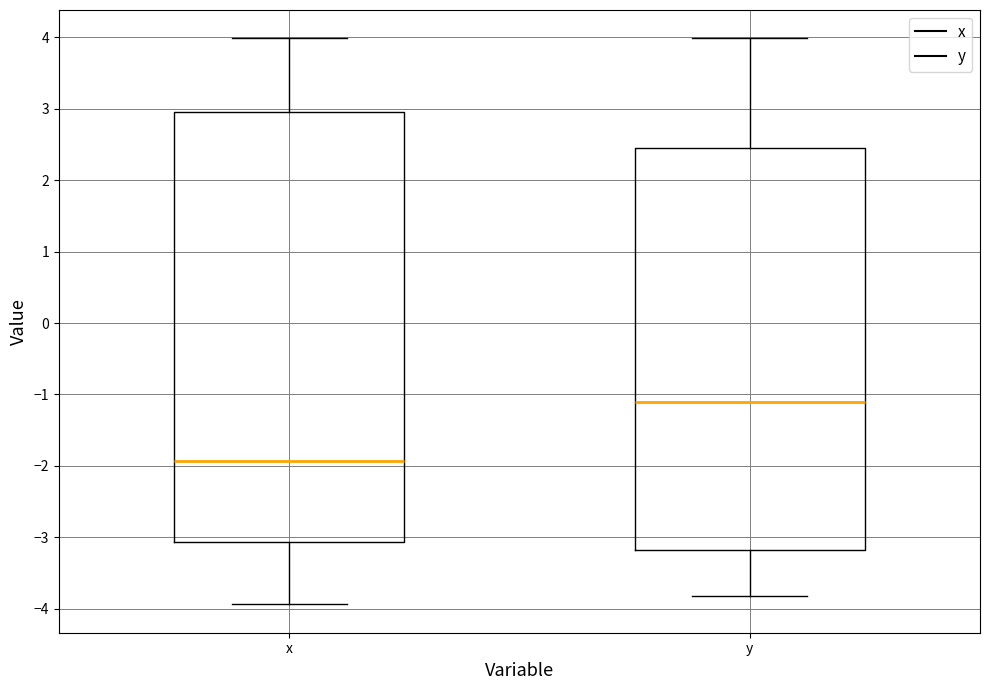

Which box's median line is the lowest?

x